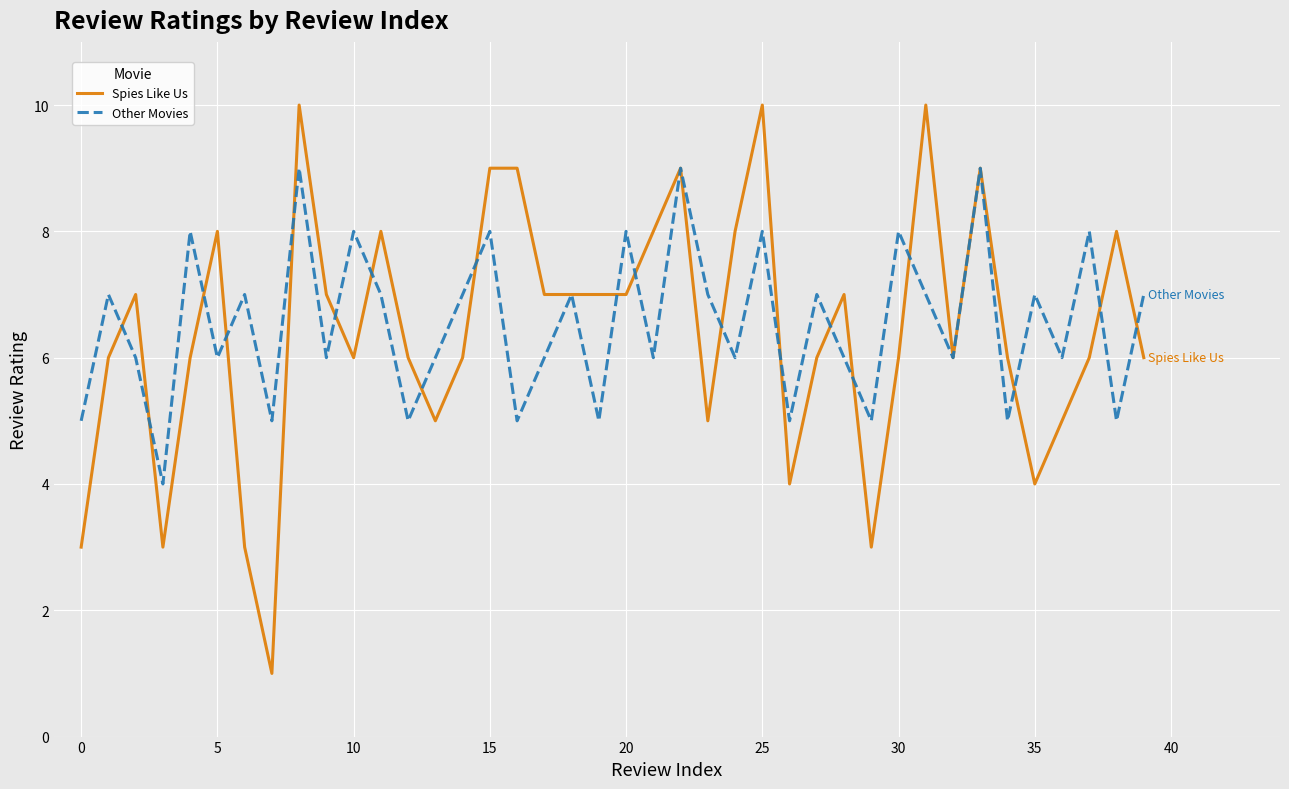

Does the chart display data point markers on the line(s)?

No